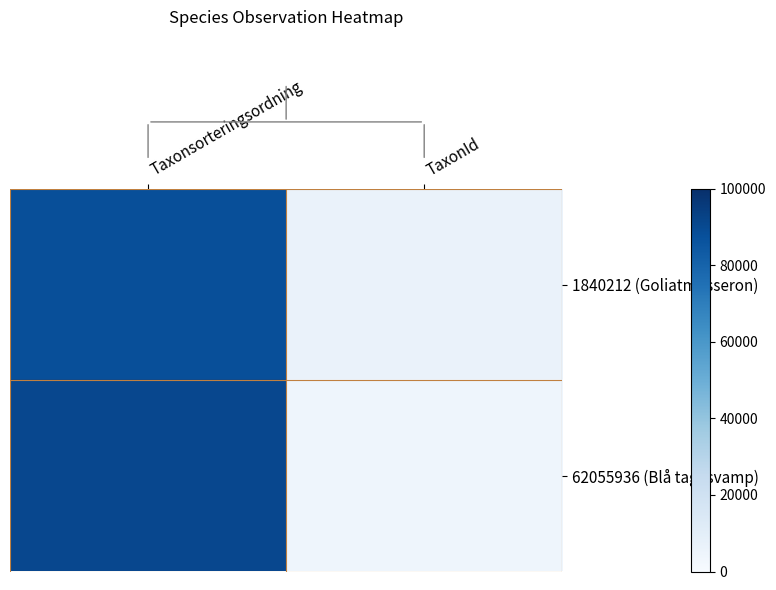

What is the spread (max minus min) of values at TaxonId?

1914